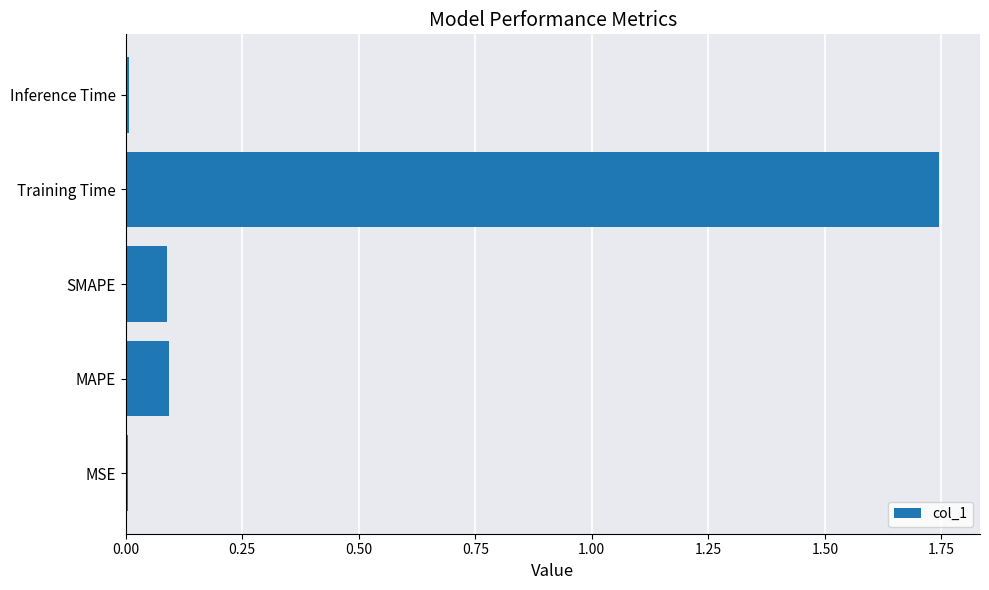

Is it true that the value at Training Time is 2.6?

False